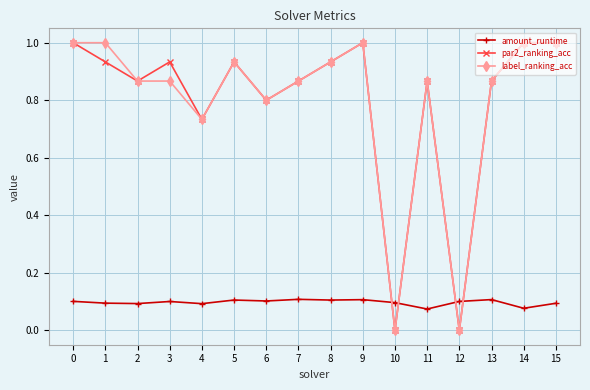

Does the chart have visible grid lines?

Yes